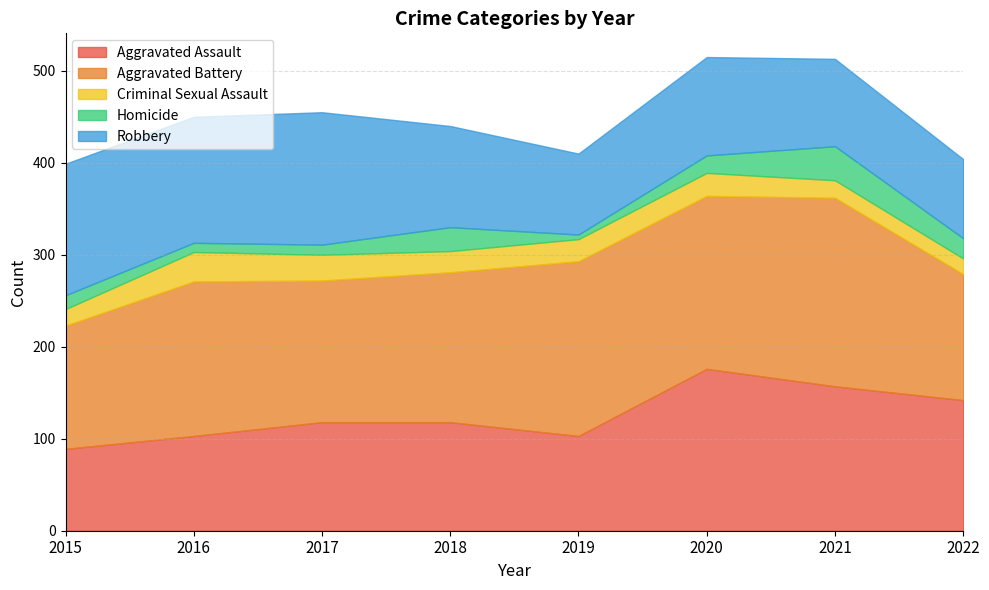

Reading left to right, transcribe all the data shown in this chart.

Aggravated Assault: 2015=89	2016=103	2017=118	2018=118	2019=103	2020=176	2021=157	2022=142
Aggravated Battery: 2015=134	2016=168	2017=154	2018=163	2019=190	2020=188	2021=205	2022=137
Criminal Sexual Assault: 2015=18	2016=32	2017=28	2018=23	2019=24	2020=25	2021=19	2022=17
Homicide: 2015=15	2016=10	2017=11	2018=26	2019=5	2020=19	2021=37	2022=22
Robbery: 2015=143	2016=137	2017=144	2018=110	2019=88	2020=107	2021=95	2022=86